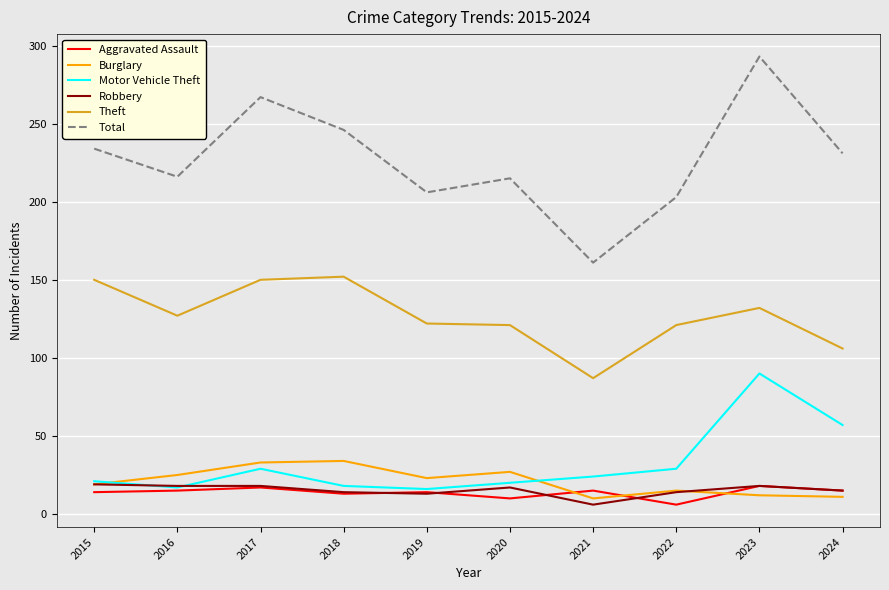

What is the difference between the maximum and minimum values in the Theft series?

65